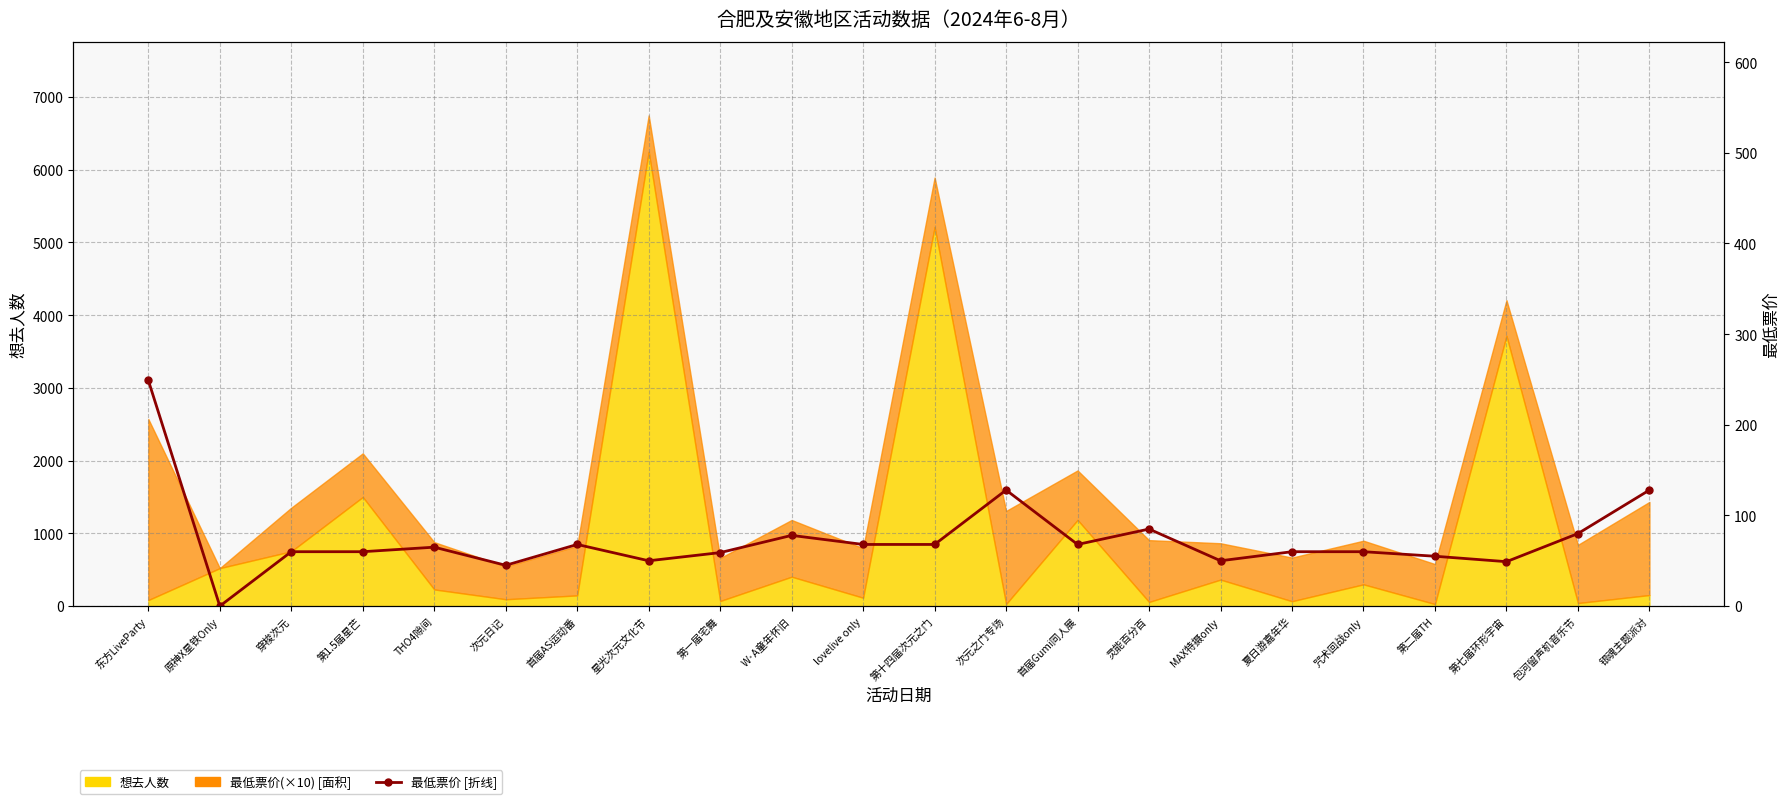

Reading right to left, what are all the values shown in this chart?

128	80	49	55	60	60	50	85	68	128	68	68	78	59	50	68	45	65	60	60	0	249